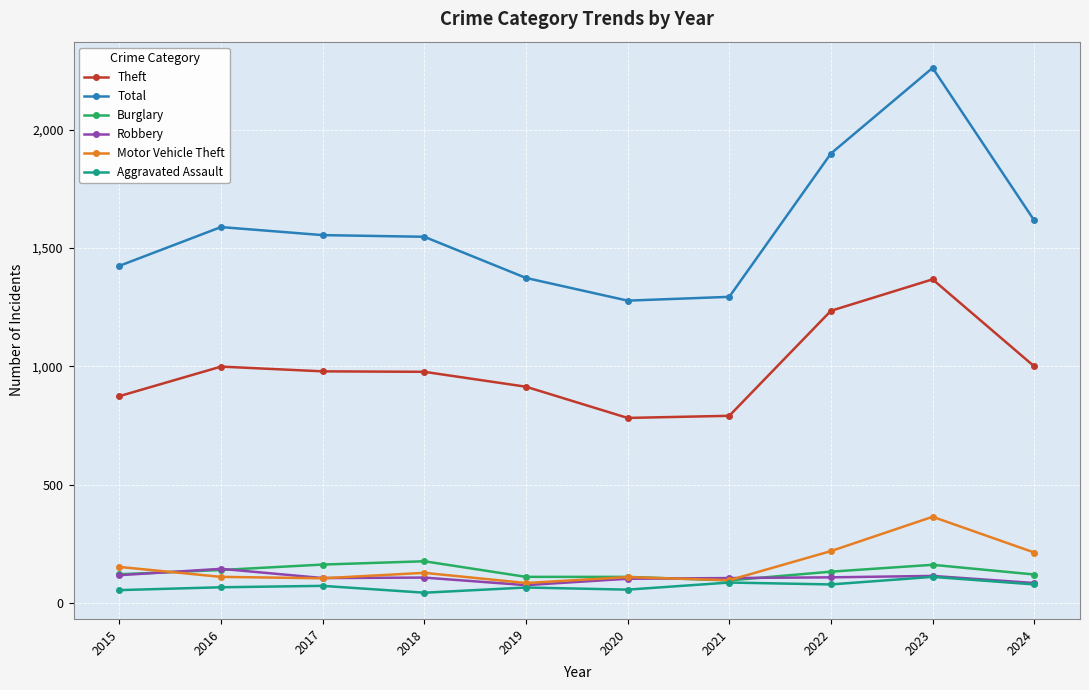

True or false: Theft and Motor Vehicle Theft cross at least once.

False